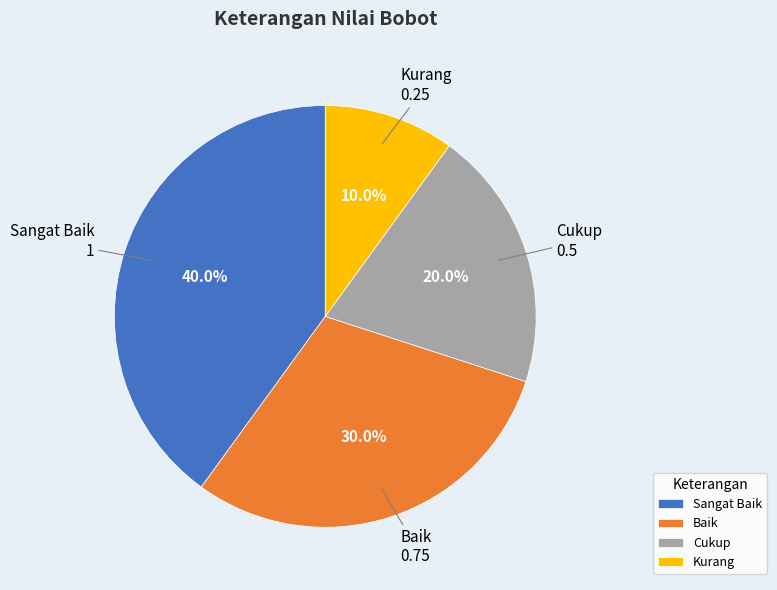

Which slice is the largest?

Sangat Baik